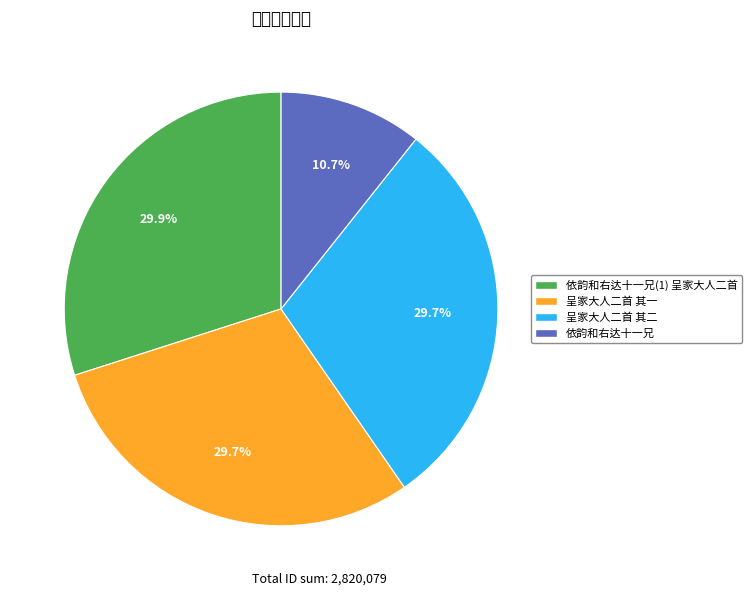

What is the smallest slice in the pie chart?

依韵和右达十一兄